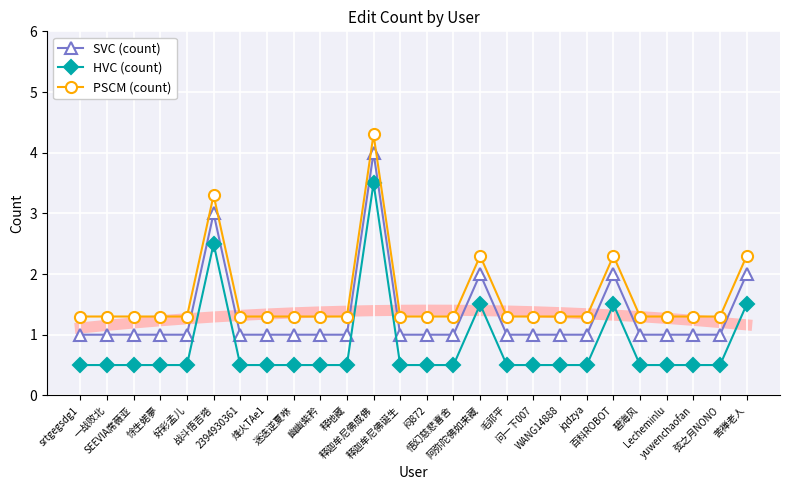

Which series has the largest total across all categories?

PSCM (count)